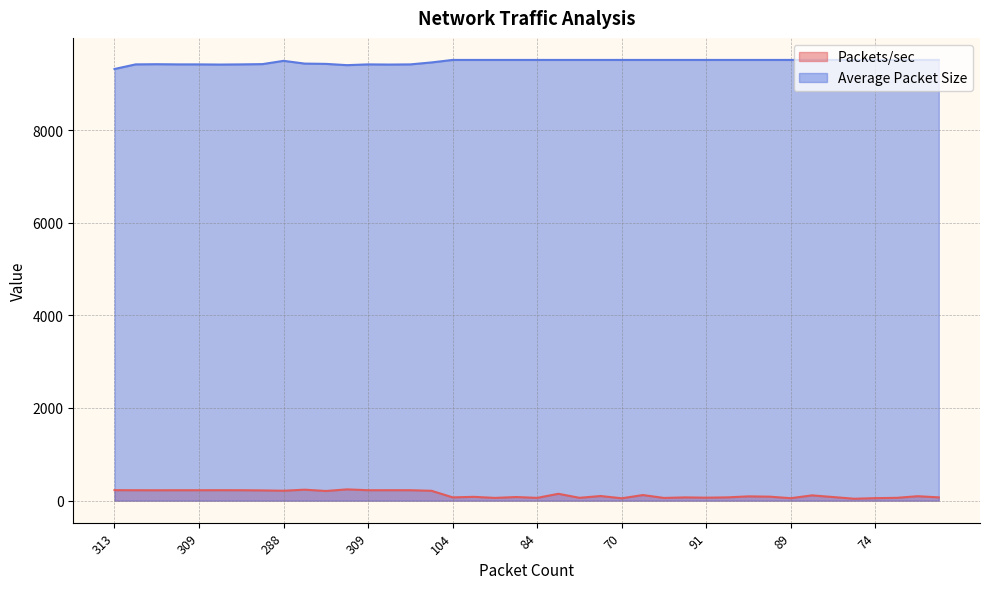

Does the chart have visible grid lines?

Yes